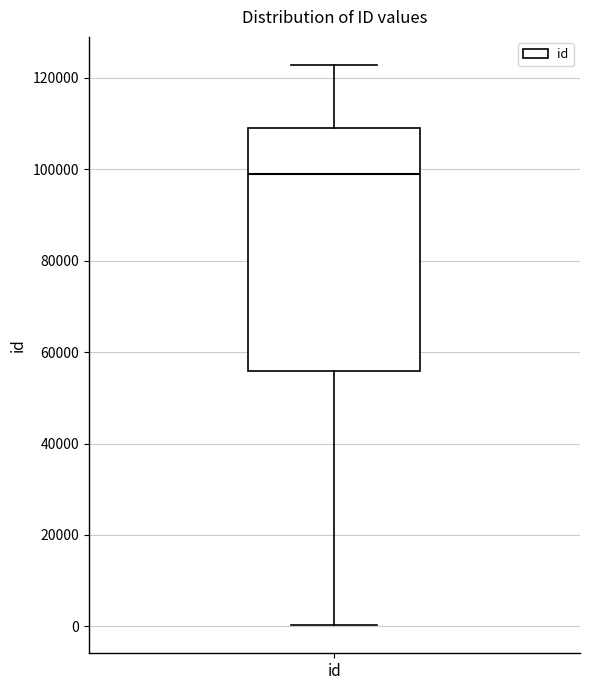

Where is the upper edge of the box for id on the y-axis? The values are not printed on the chart, so give them approximately, as read against the axis.

110000